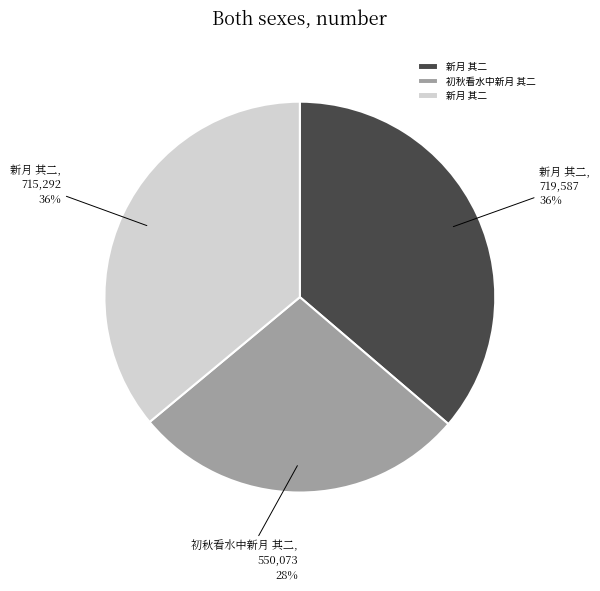

How many segments does this pie chart have?

3